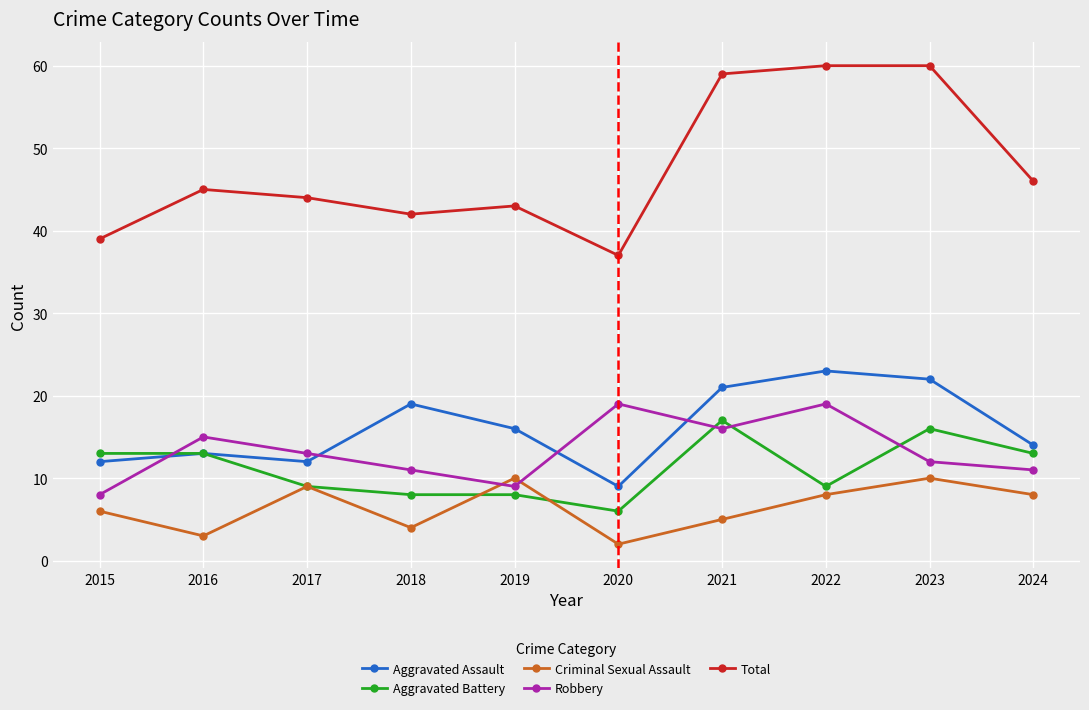

How many interior local valleys does the Aggravated Assault series have?

2